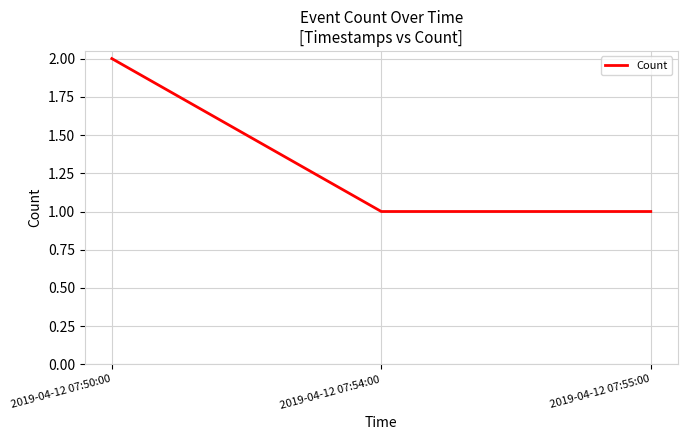

What position from the right is 2019-04-12 07:50:00?

3